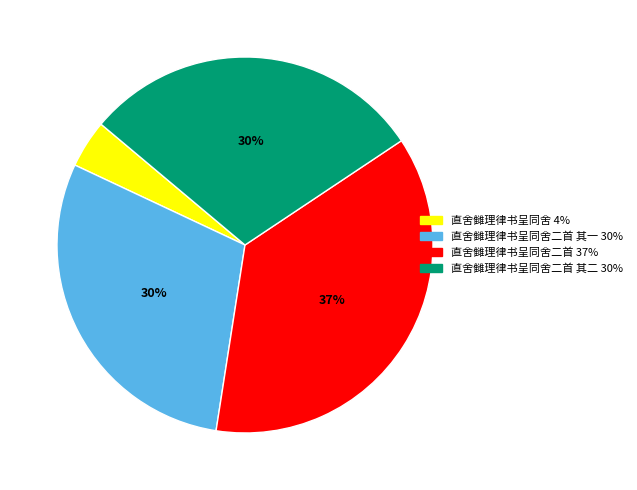

How many segments does this pie chart have?

4